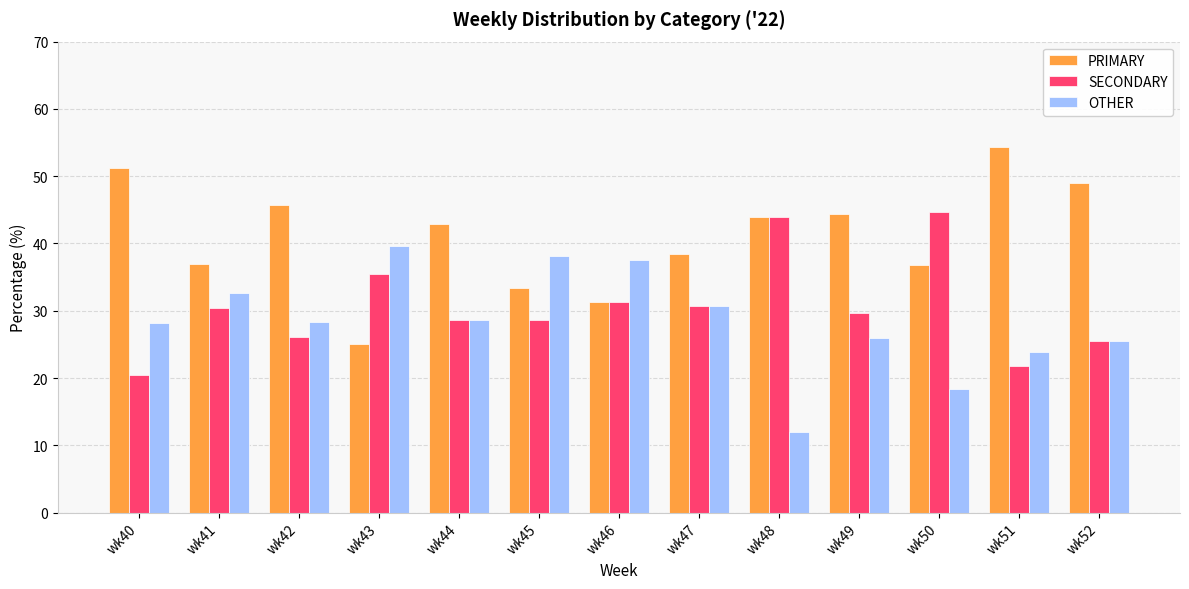

Which category has the highest value in the OTHER series?

wk43